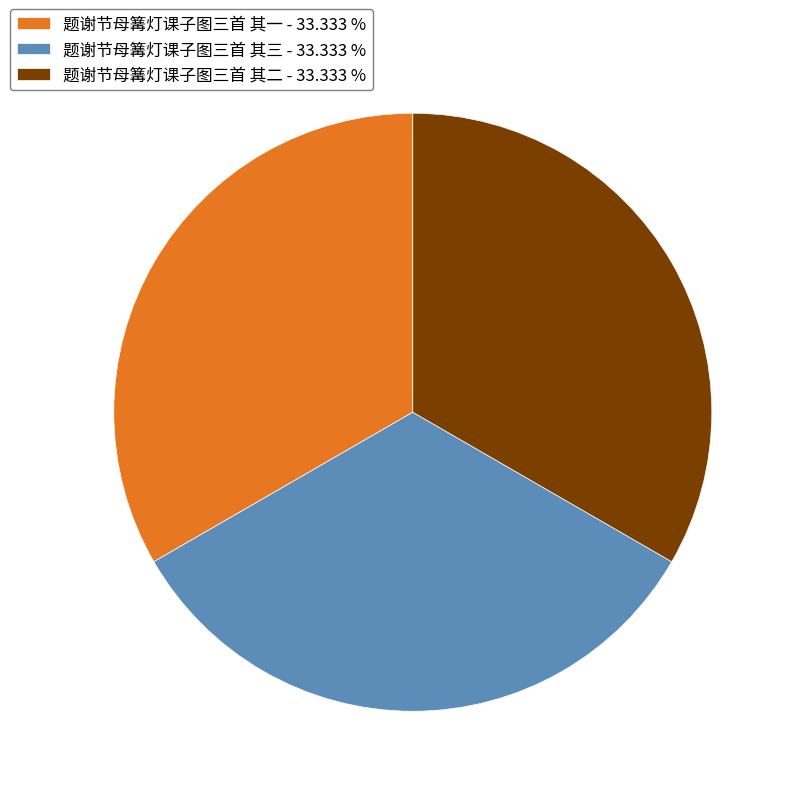

Does 题谢节母篝灯课子图三首 其三 - 33.333 % account for over 50% of the chart?

No